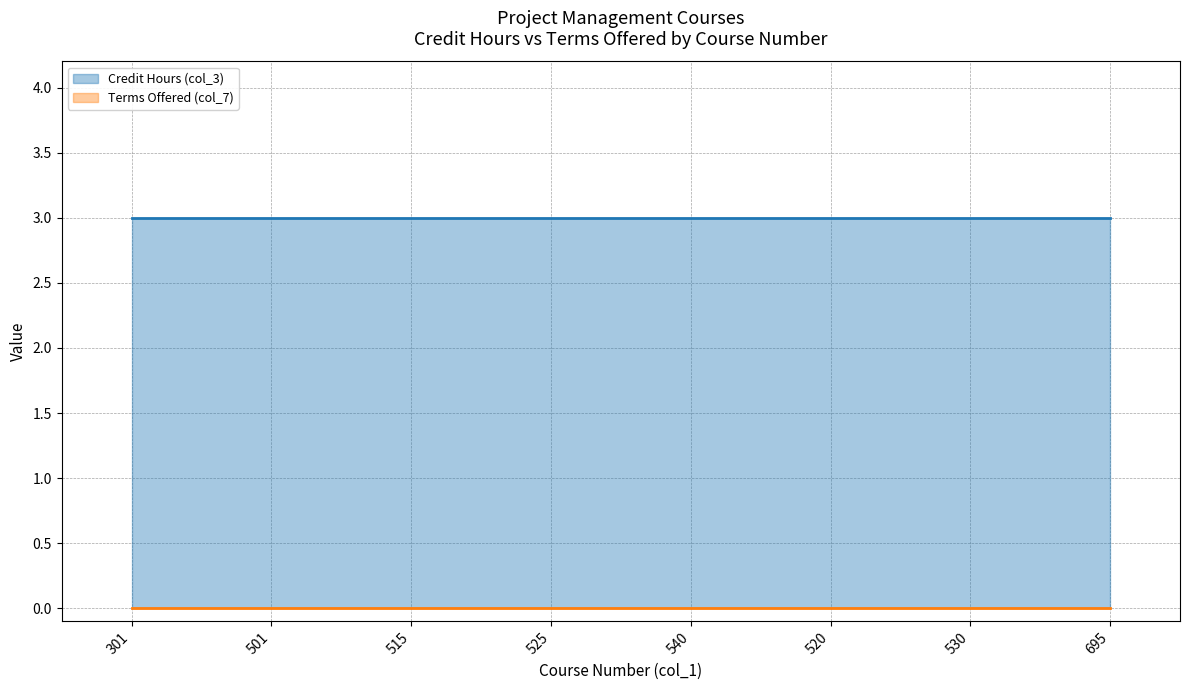

Reading left to right, extract all data points from this chart.

Credit Hours (col_3): 301=3	501=3	515=3	525=3	540=3	520=3	530=3	695=3
Terms Offered (col_7): 301=0	501=0	515=0	525=0	540=0	520=0	530=0	695=0